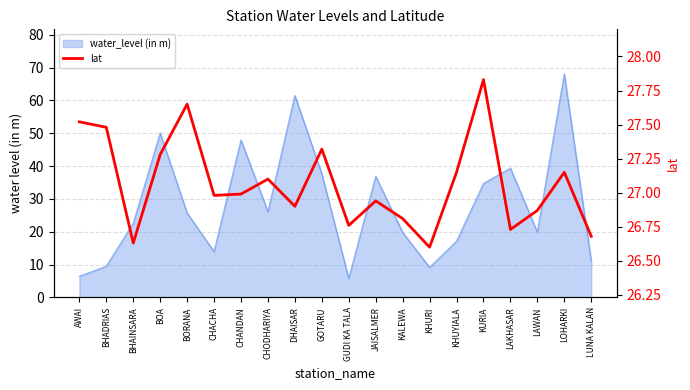

The value at DHAISAR is 26.9. True or false?

True